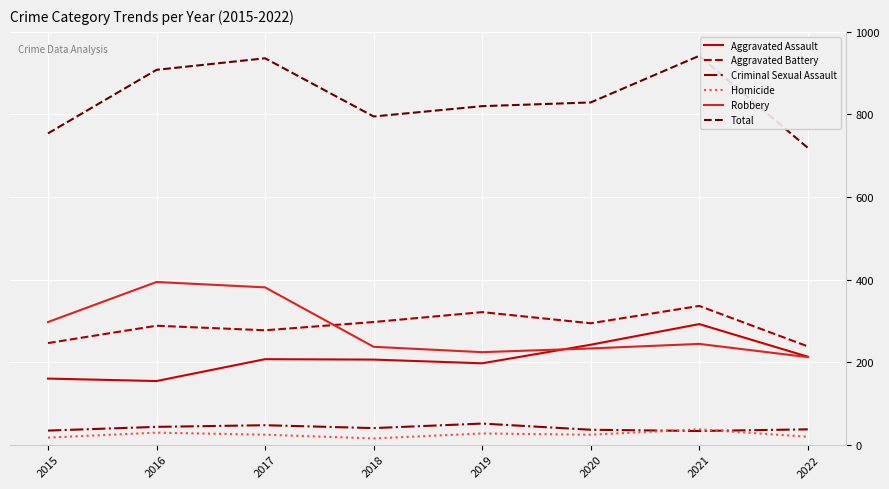

Is the value of Aggravated Battery at 2016 greater than the value of Total at 2019?

No